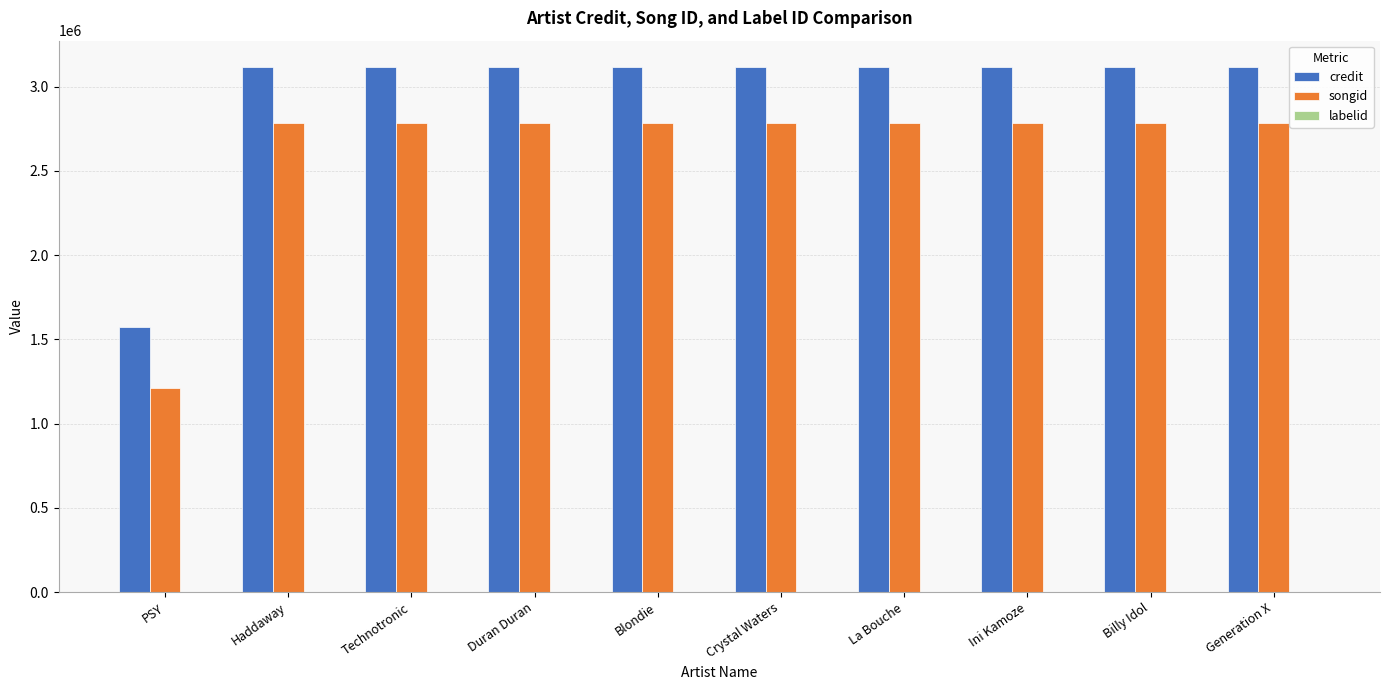

Is it true that songid equals 2784430 at Blondie?

True